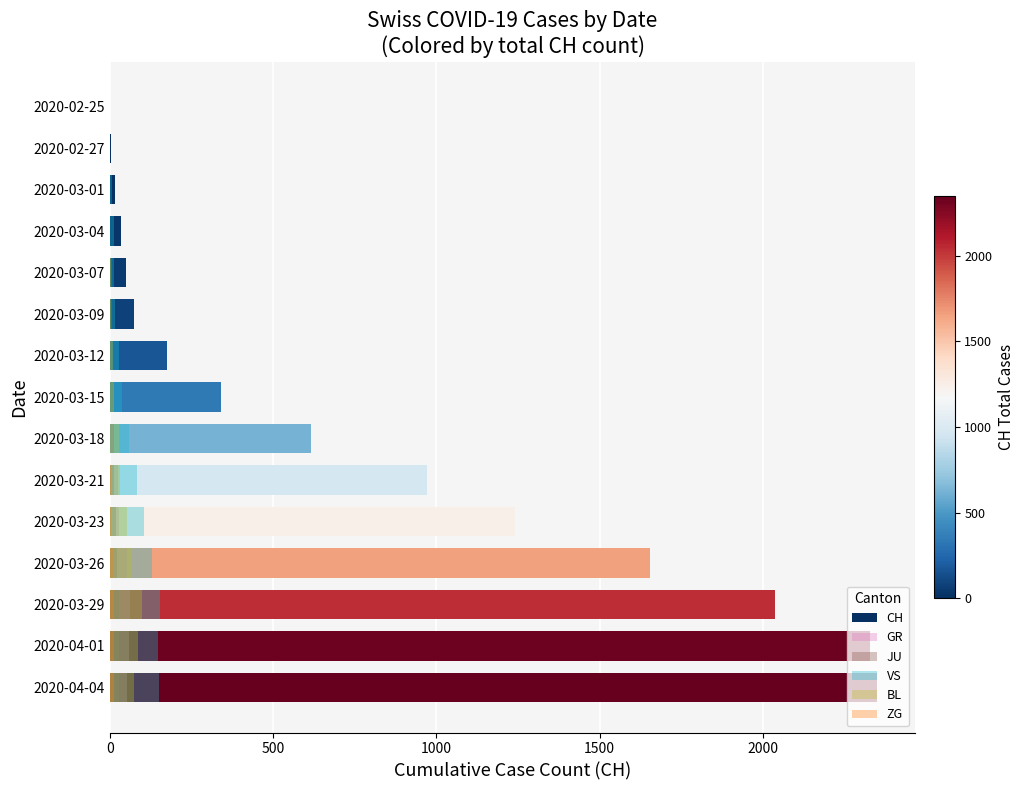

How many data points in CH are less than 339?

7